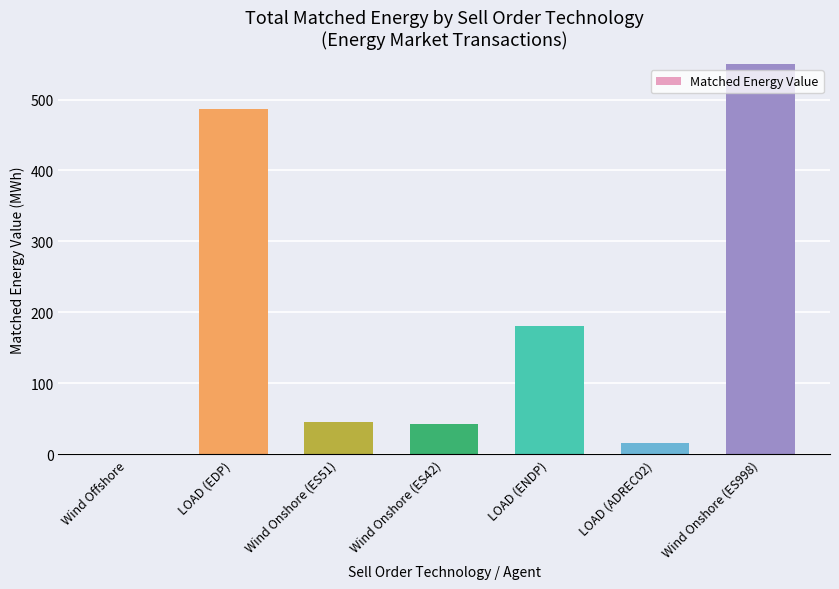

What is the minimum value shown in the chart?

0.1